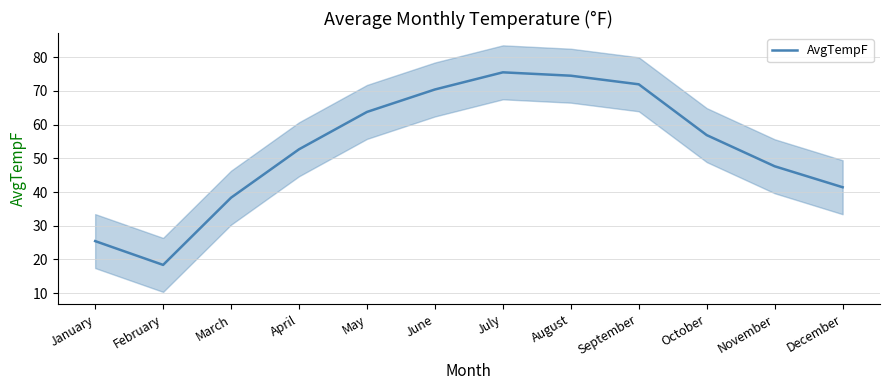

Which category has the highest value across all series?

July